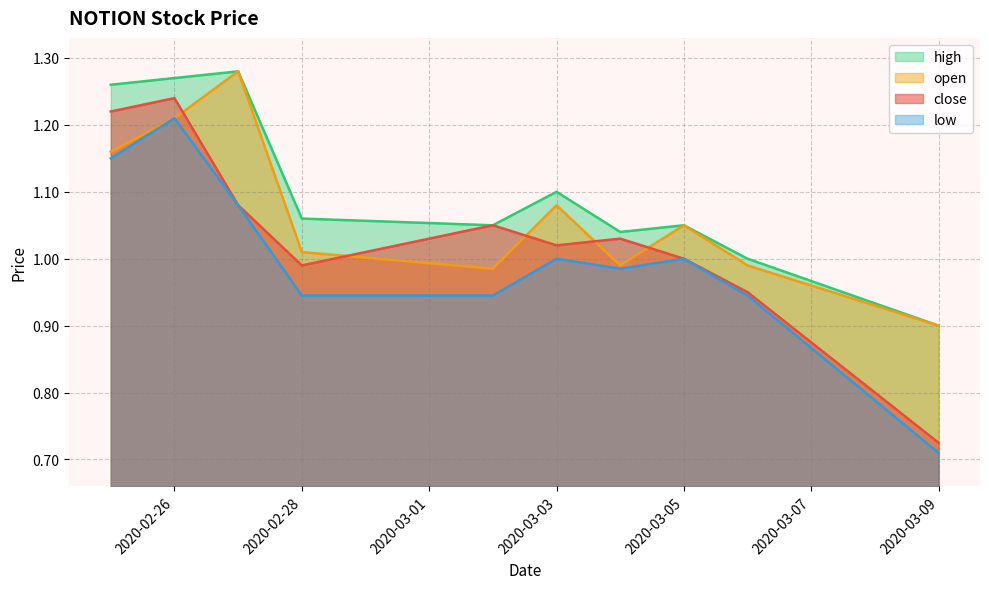

Does the chart have visible grid lines?

Yes